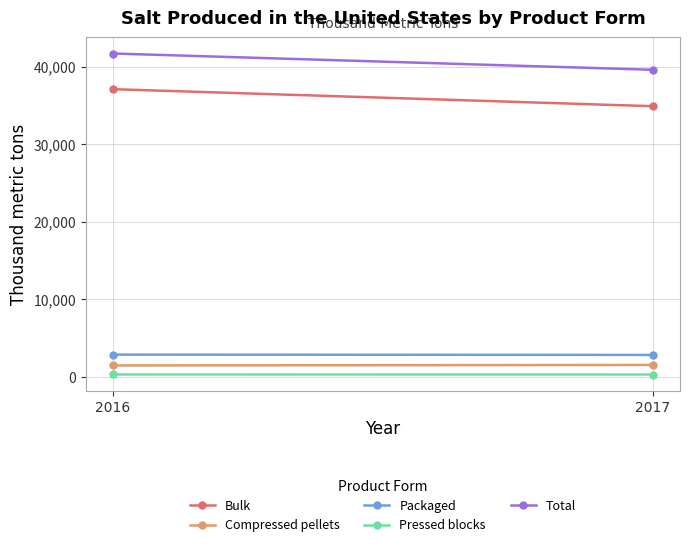

What is the value of the Bulk point at the 1st from the left?

37100